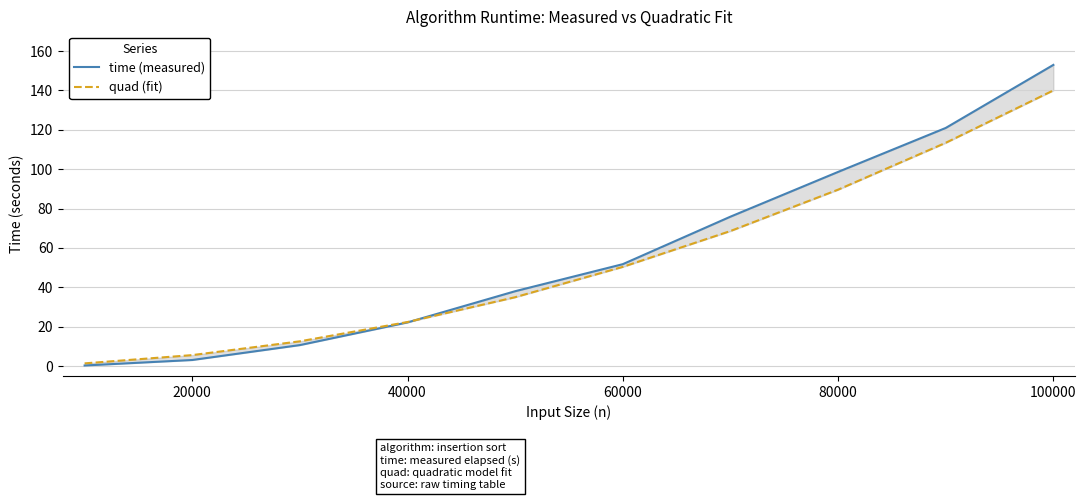

List the series in order of their overall mean, lowest first.

quad, time